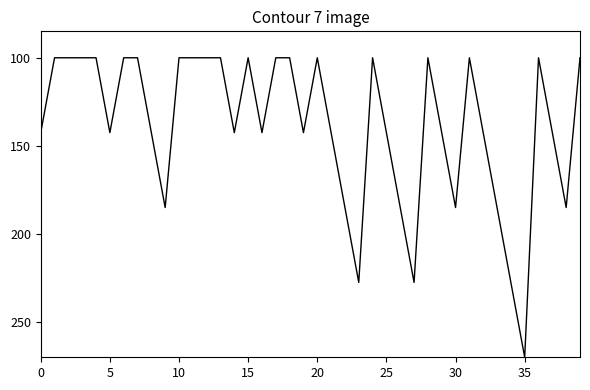

What is the smallest value displayed?

100.0